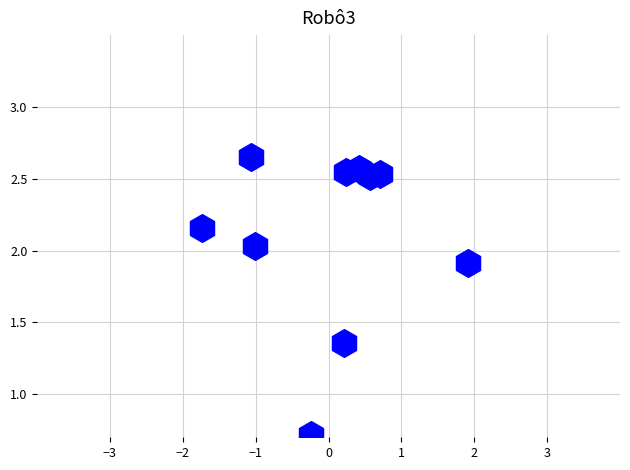

What Y value in the scatter plot is closest to 1?

0.7